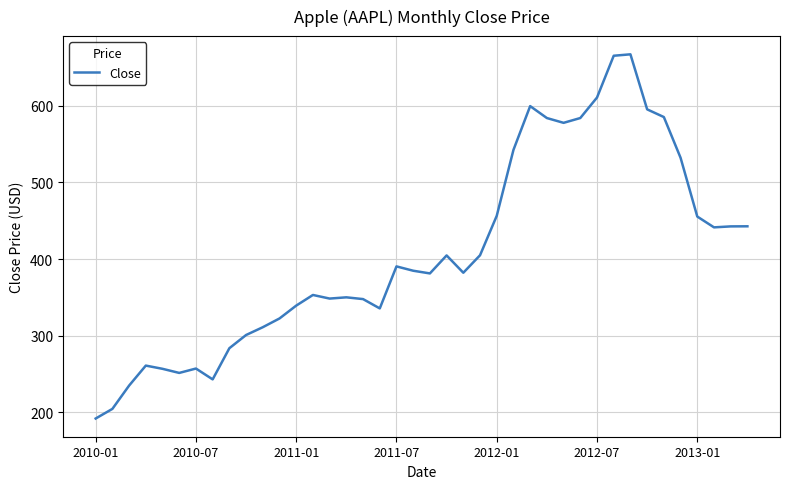

What is the maximum value shown in the chart?

667.1